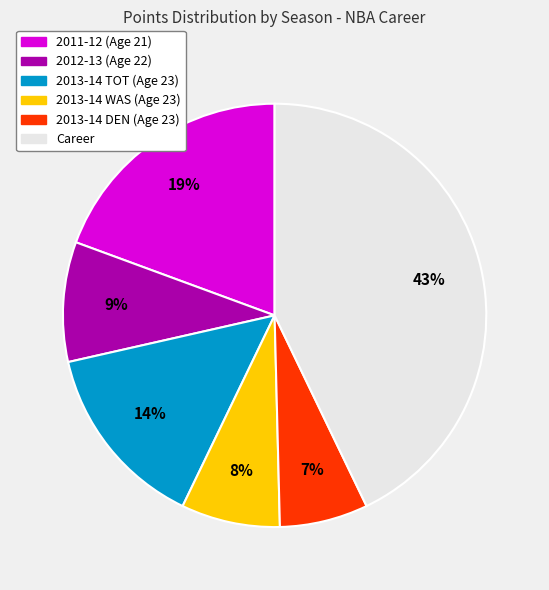

Does 2013-14 DEN (Age 23) represent more than half of the total?

No